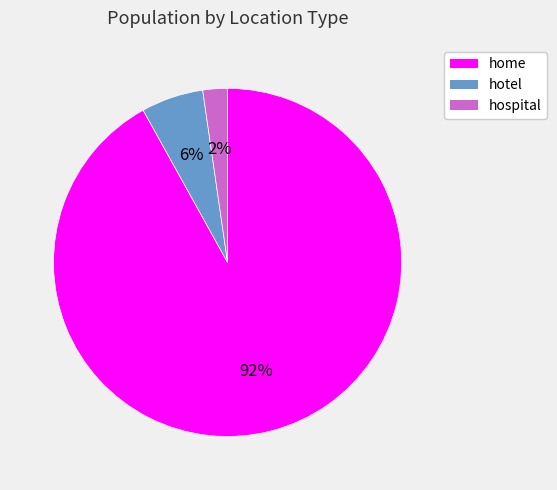

How many slices are in this pie chart?

3